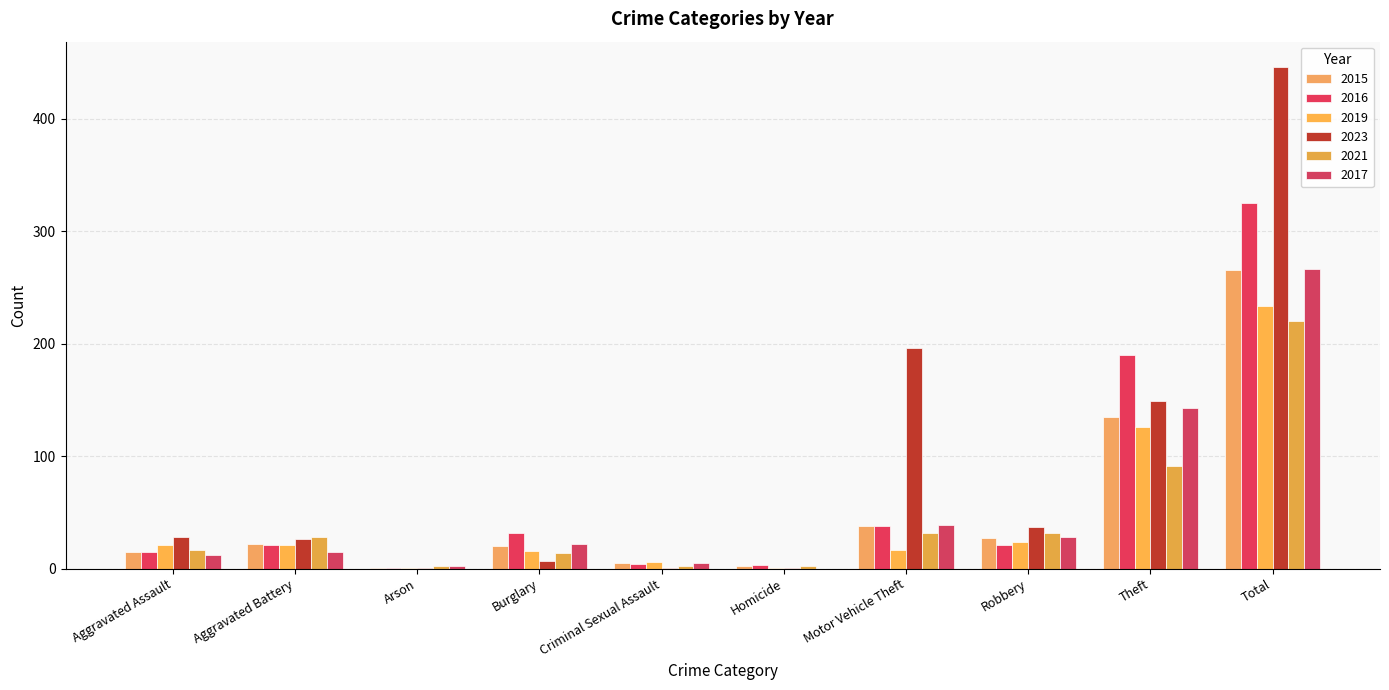

How many categories are shown in the chart?

10